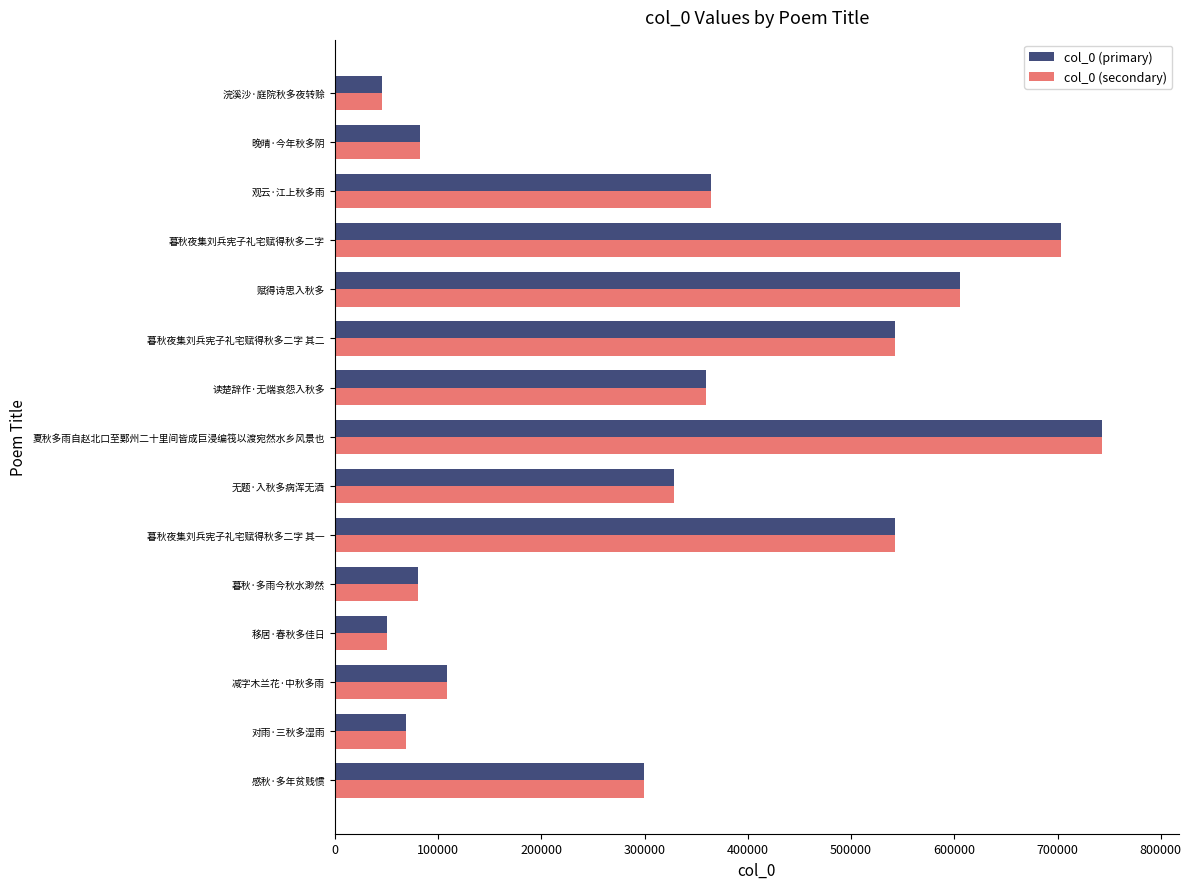

What is the maximum value for col_0 (primary)?

742990